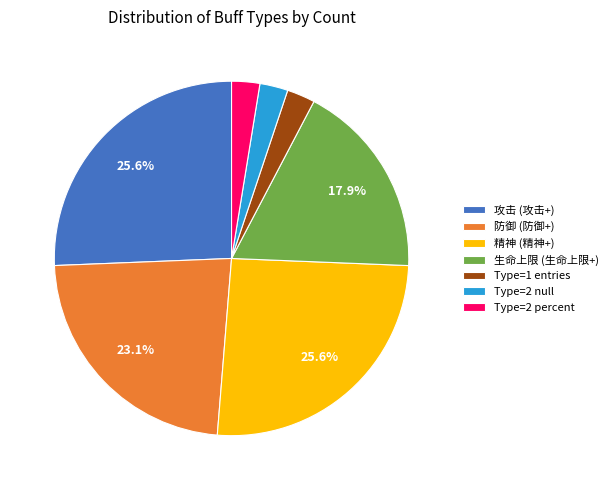

Does Type=2 null represent more than half of the total?

No